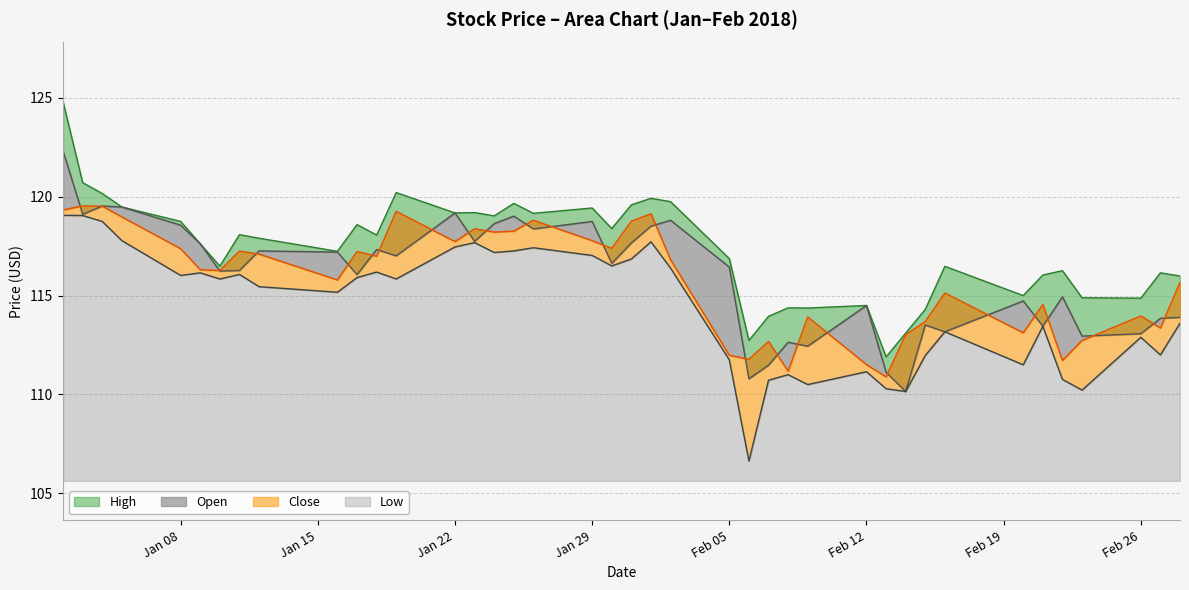

What is the total value across all series at Jan 08?

470.7